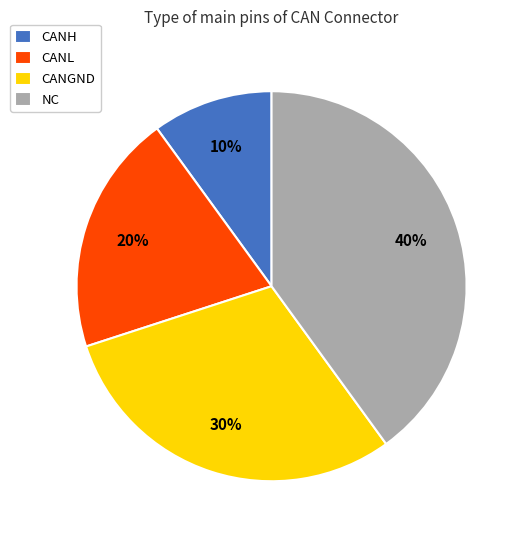

To the nearest percent, what is the difference between the NC and CANGND slice percentages?

10%